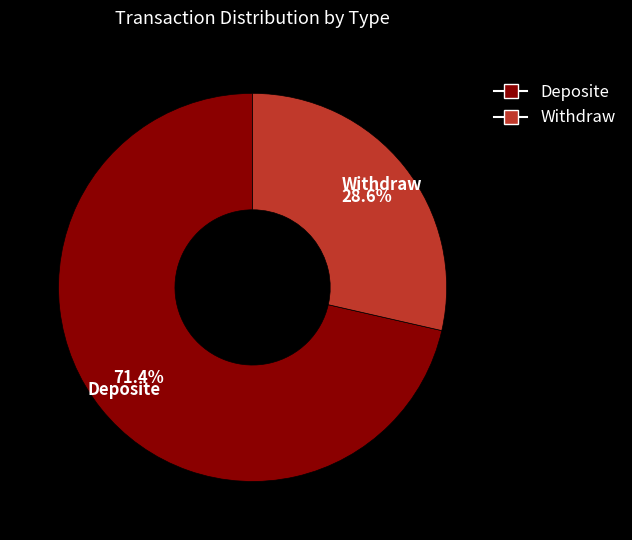

How many segments does this pie chart have?

2